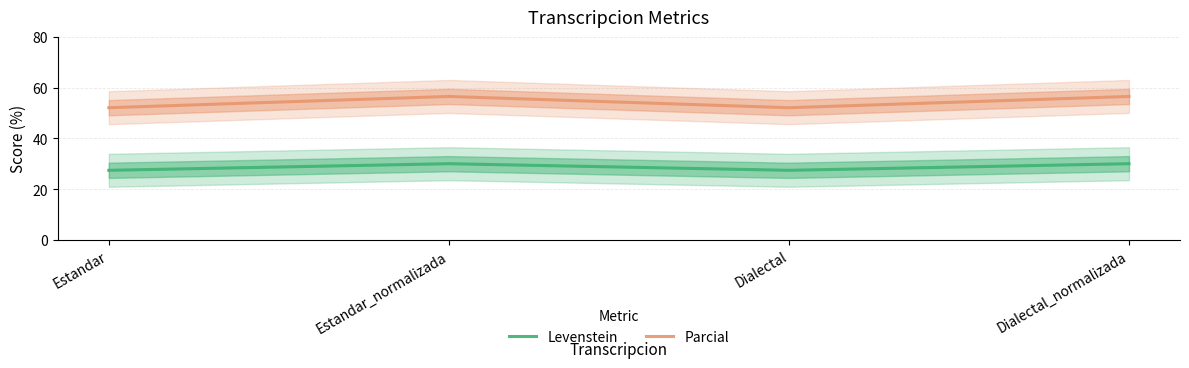

The Levenstein series shows 14.8 at Dialectal. True or false?

False